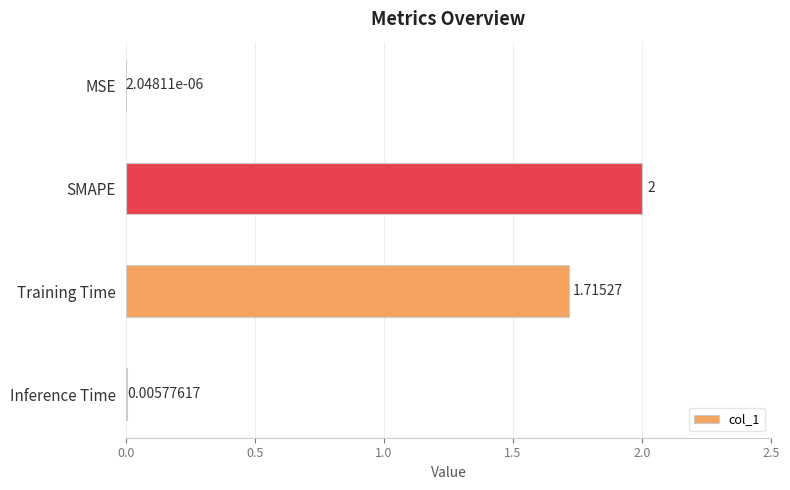

Which has a higher value, Inference Time or MSE?

Inference Time